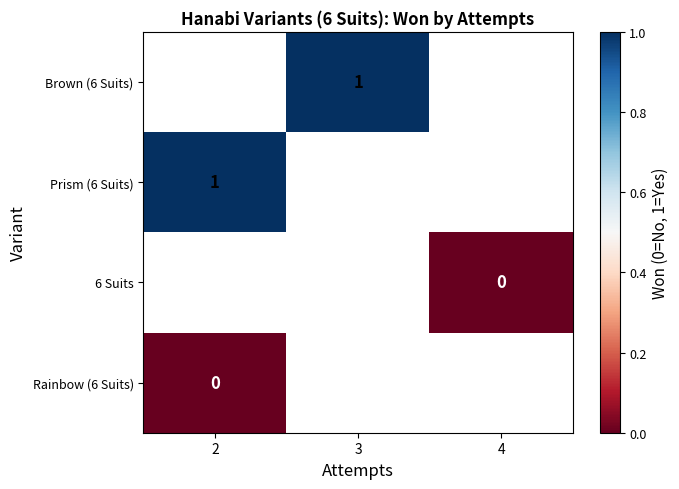

Count the number of data series in this chart.

4